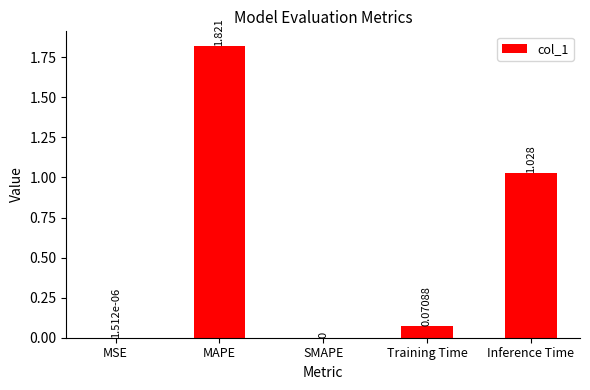

The value at MAPE is 1.3. True or false?

False